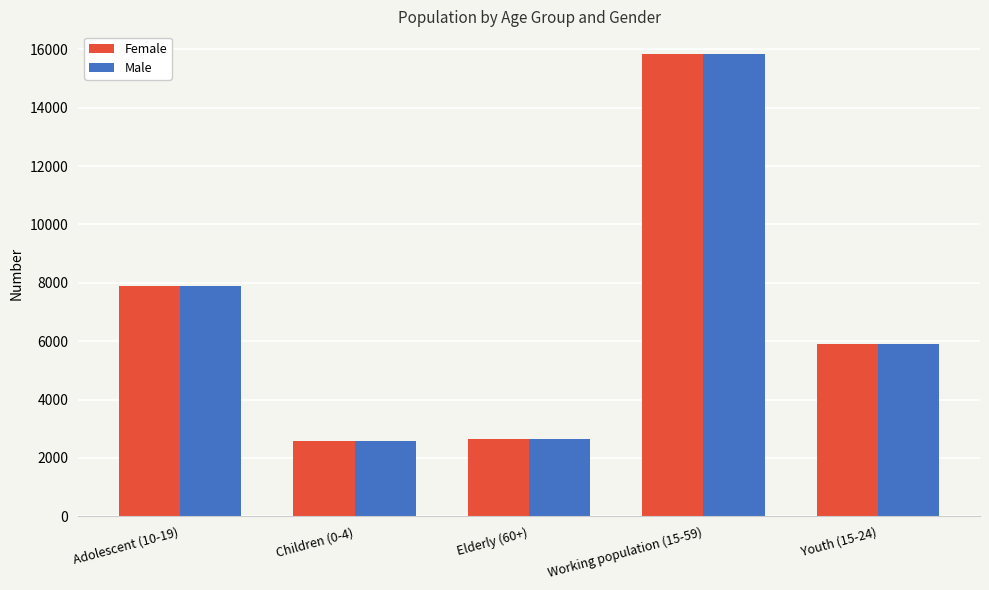

What is the average value of the Female series?

6969